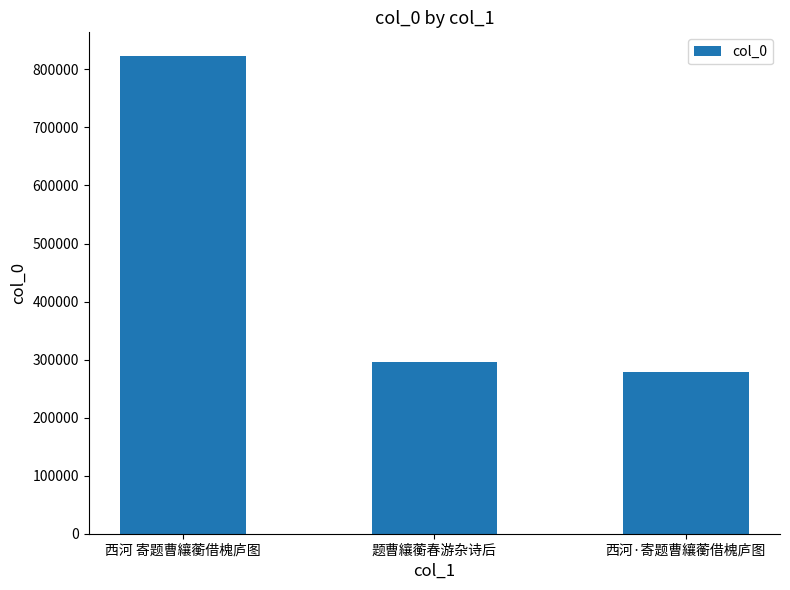

Where is the data nearest to the value 551087?

题曹纕蘅春游杂诗后